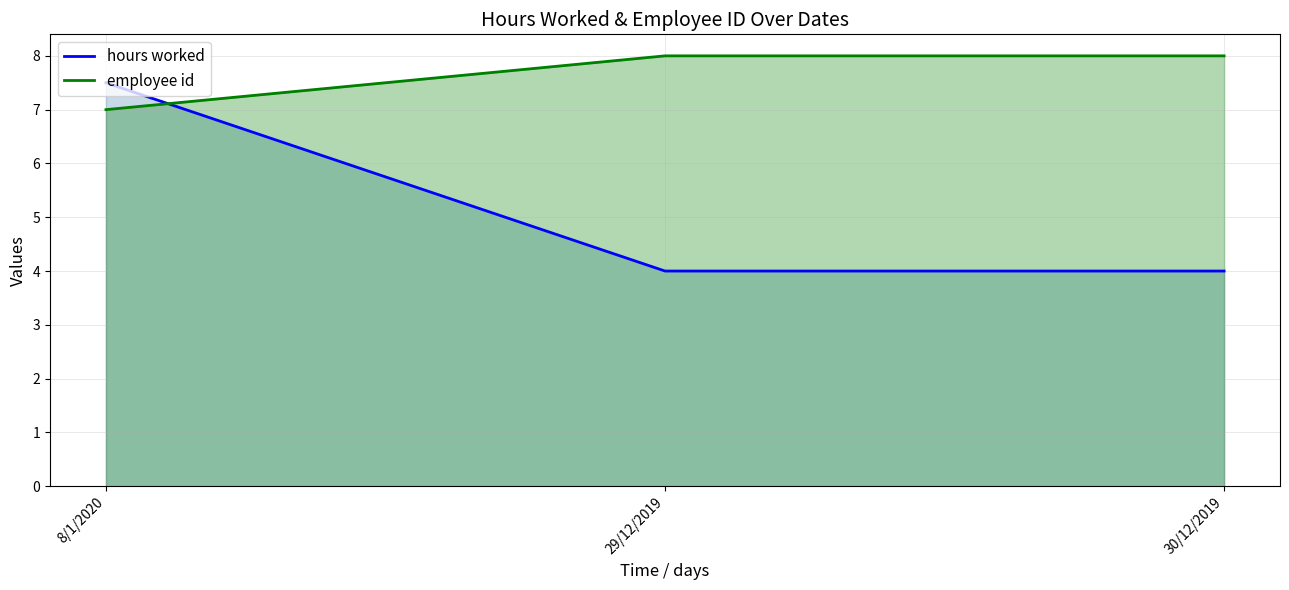

Reading left to right, list all the values displayed in this chart.

hours worked: 8/1/2020=7.5	29/12/2019=4.0	30/12/2019=4.0
employee id: 8/1/2020=7.0	29/12/2019=8.0	30/12/2019=8.0